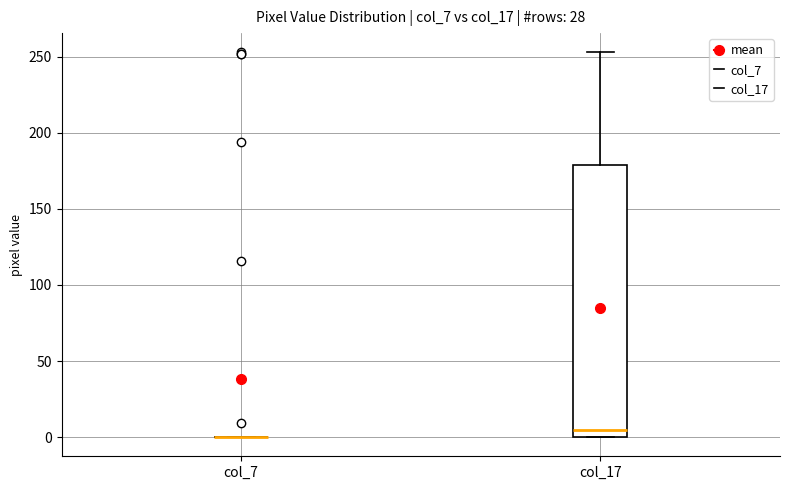

Reading left to right, read every box against the y-axis: the position of its median line, the range the box covers, and the ends of its whiskers. The values are not printed on the chart, so give them approximately, as read against the axis.

col_7: box collapsed to a line at 0, whiskers 0 to 0
col_17: median 5, box 0 to 180, whiskers 0 to 255